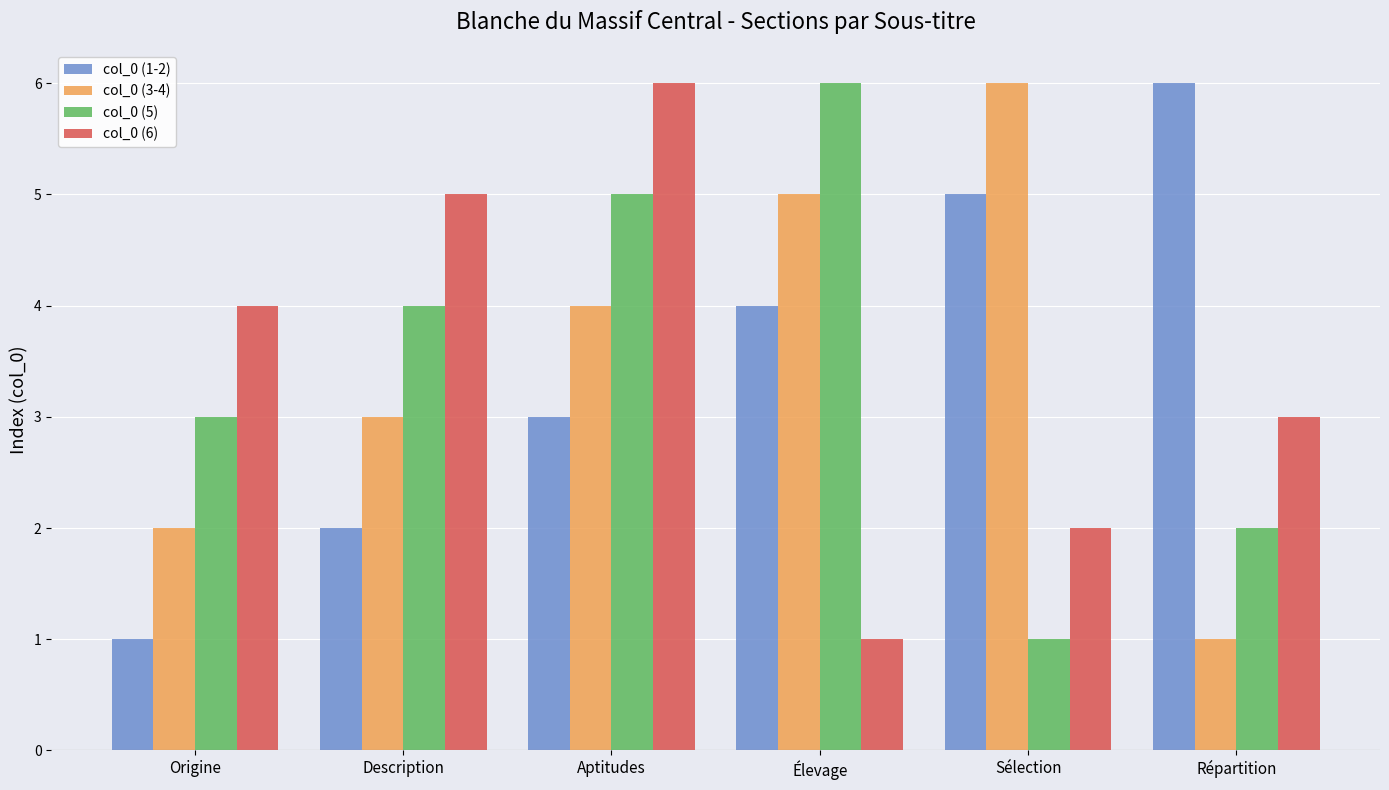

What position from the left is Élevage?

4